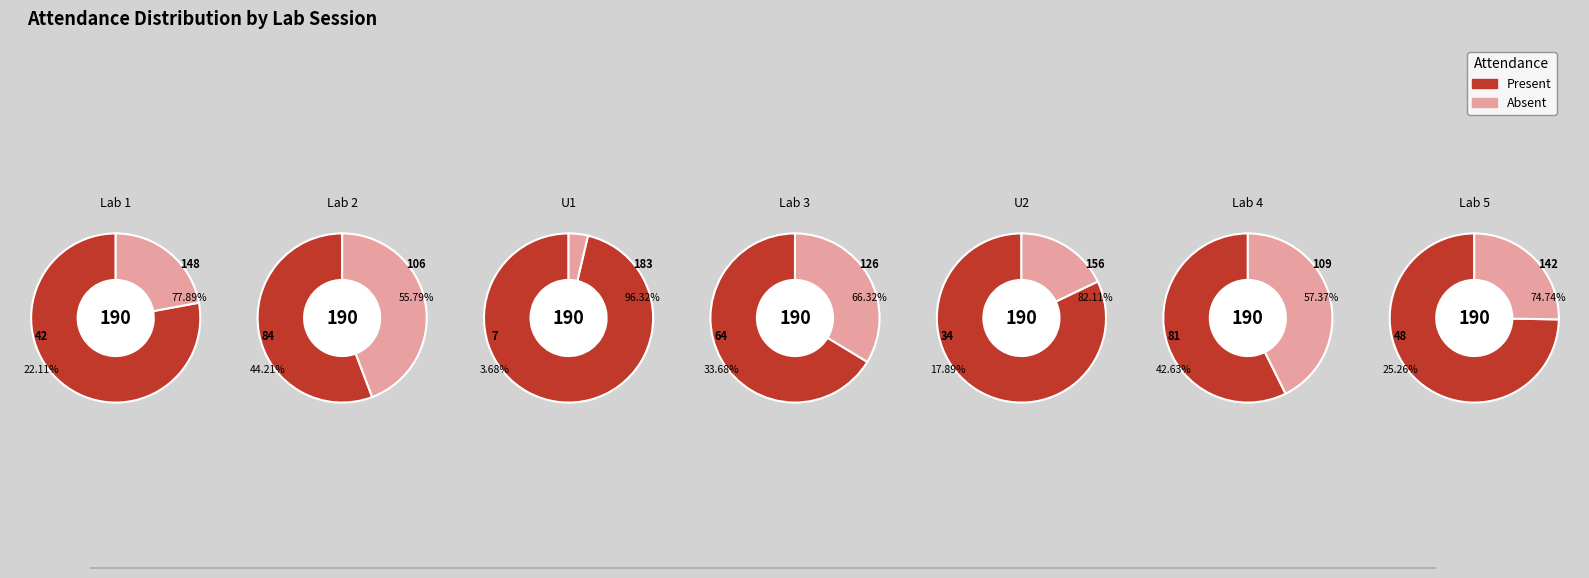

True or false: 4 accounts for 10% of the total.

False